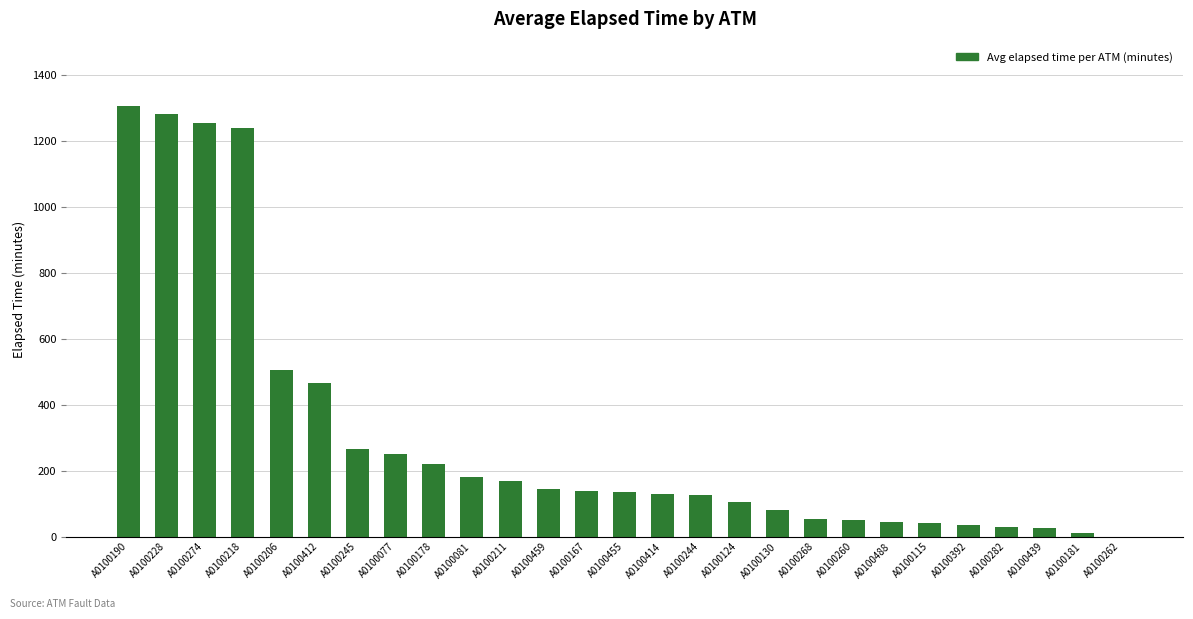

What is the sum of all values?

8285